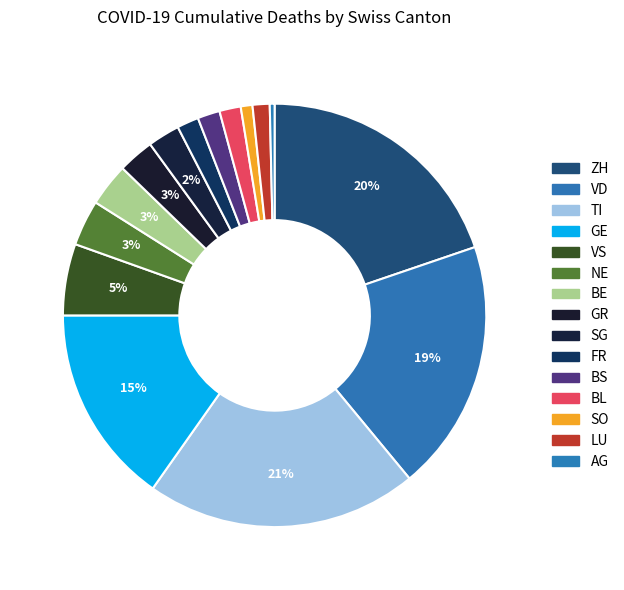

What percentage is NOT represented by GE?

84.8%